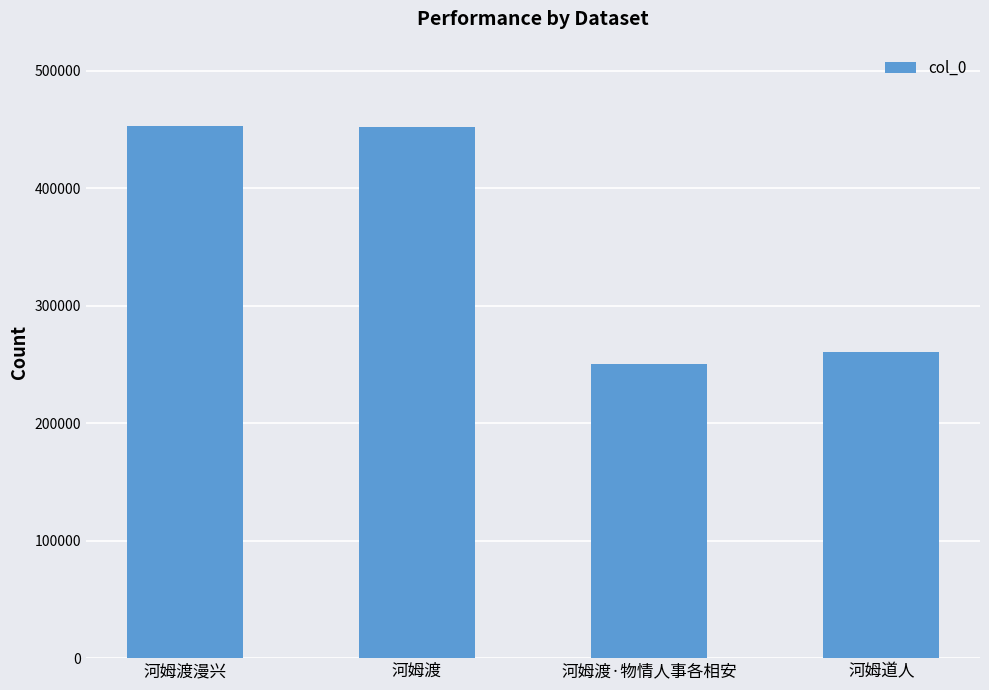

At which label is the value closest to 352050?

河姆道人